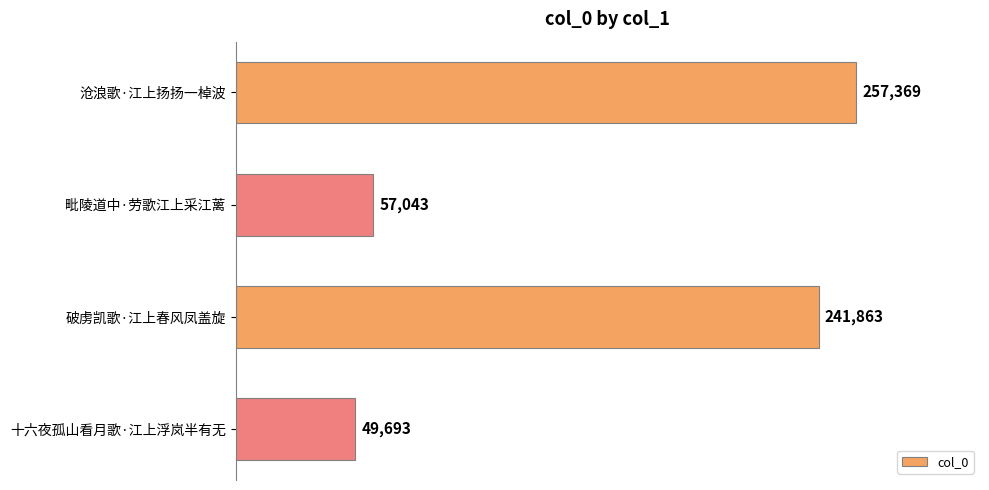

Reading bottom to top, transcribe all the data shown in this chart.

49693	241863	57043	257369